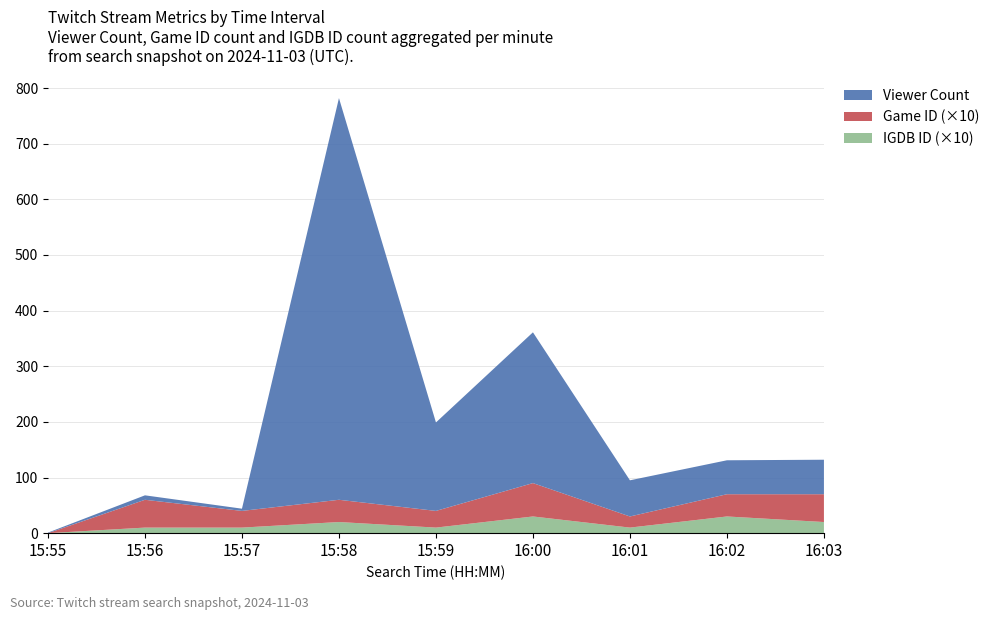

Reading right to left, transcribe all the data shown in this chart.

Viewer Count: 62	61	65	271	159	722	4	8	1
Game ID: 5	4	2	6	3	4	3	5	0
IGDB ID: 2	3	1	3	1	2	1	1	0